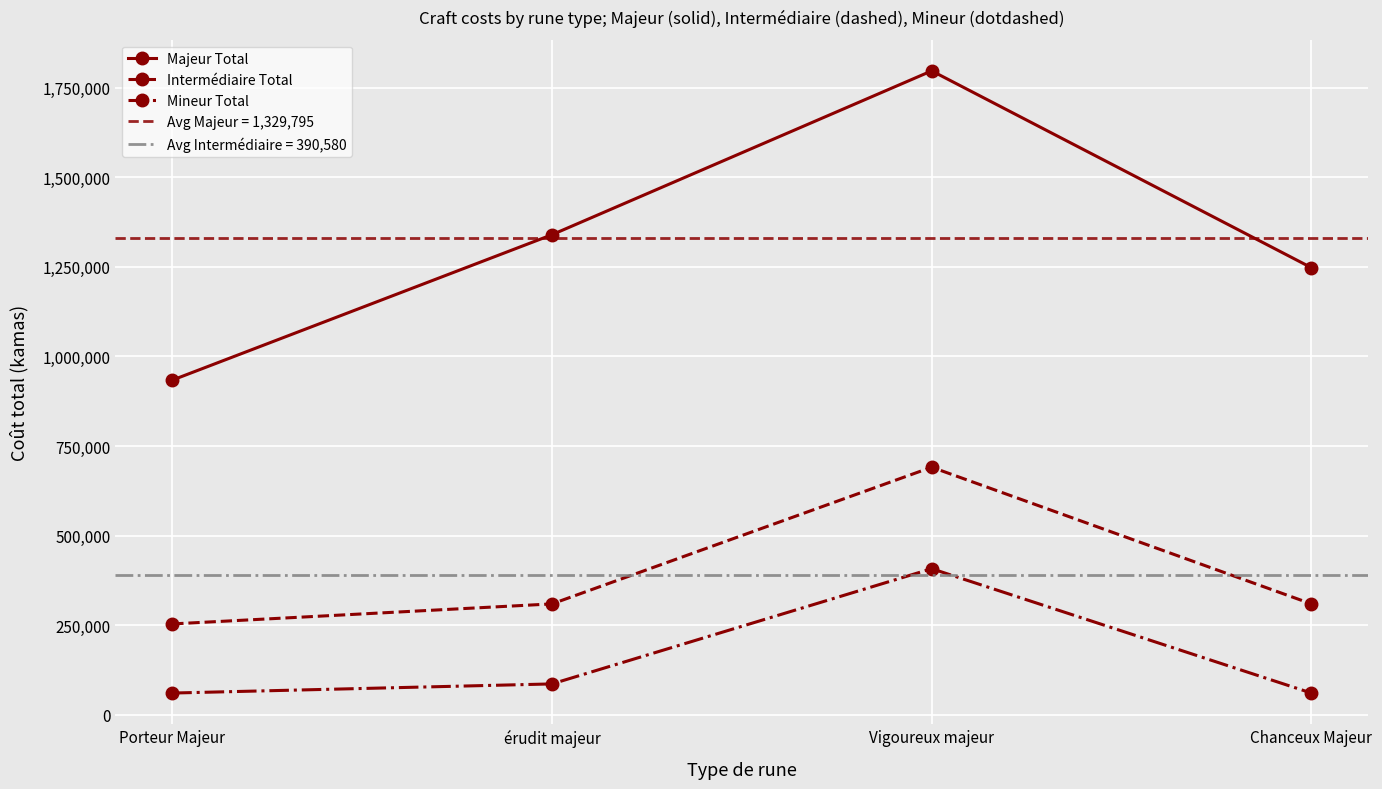

What is the sum of all Majeur Total values?

5319180